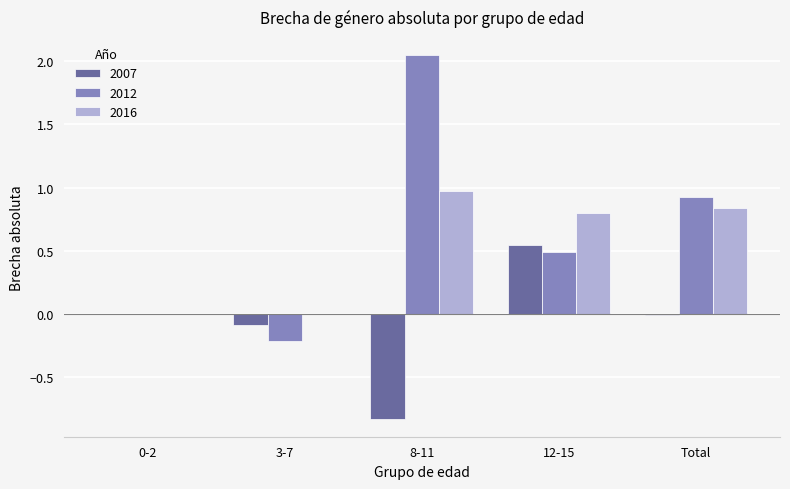

Is it true that 2016 equals 1.3 at 12-15?

False